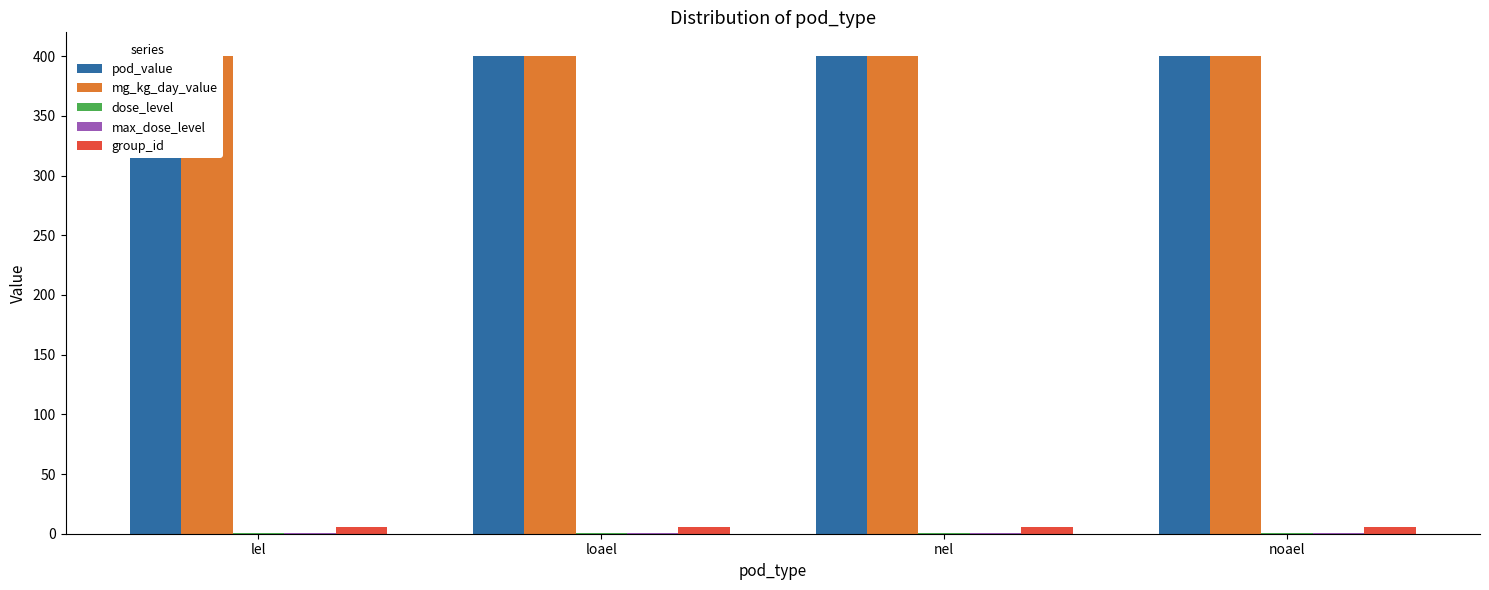

At which label does group_id reach its peak?

lel